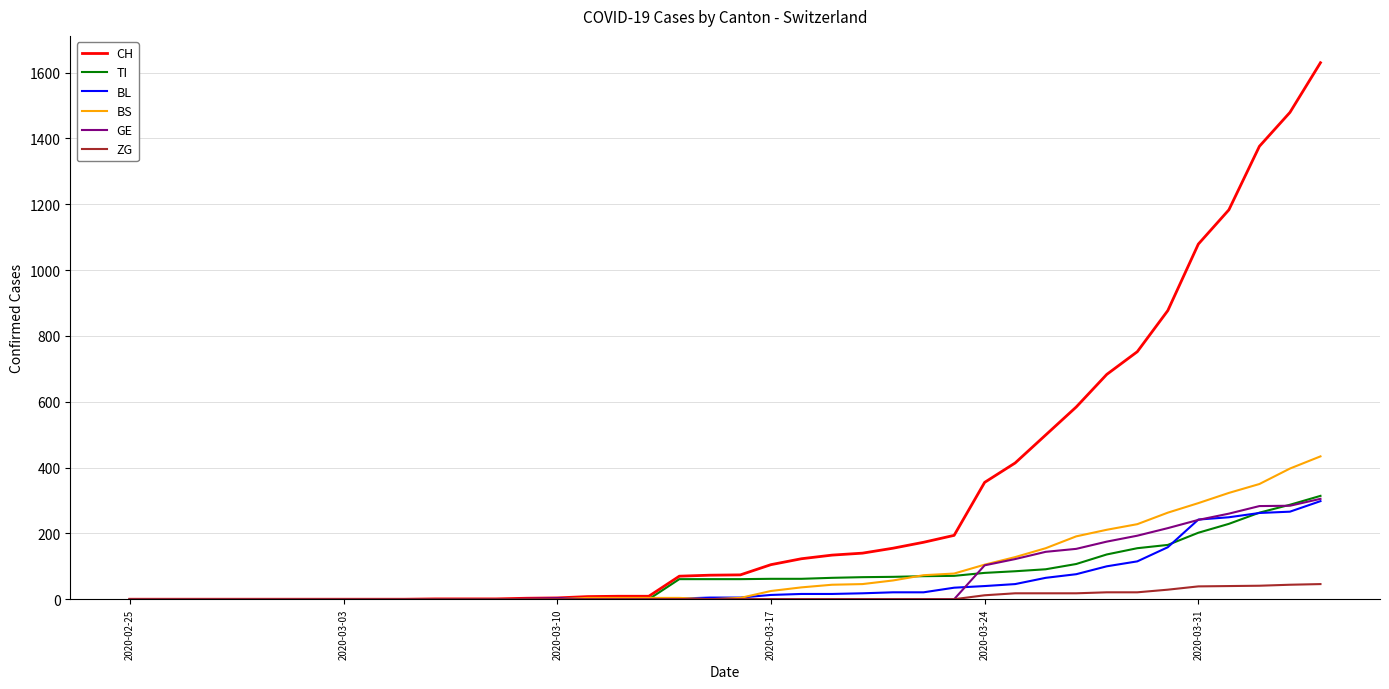

Which series has the widest spread of values?

CH